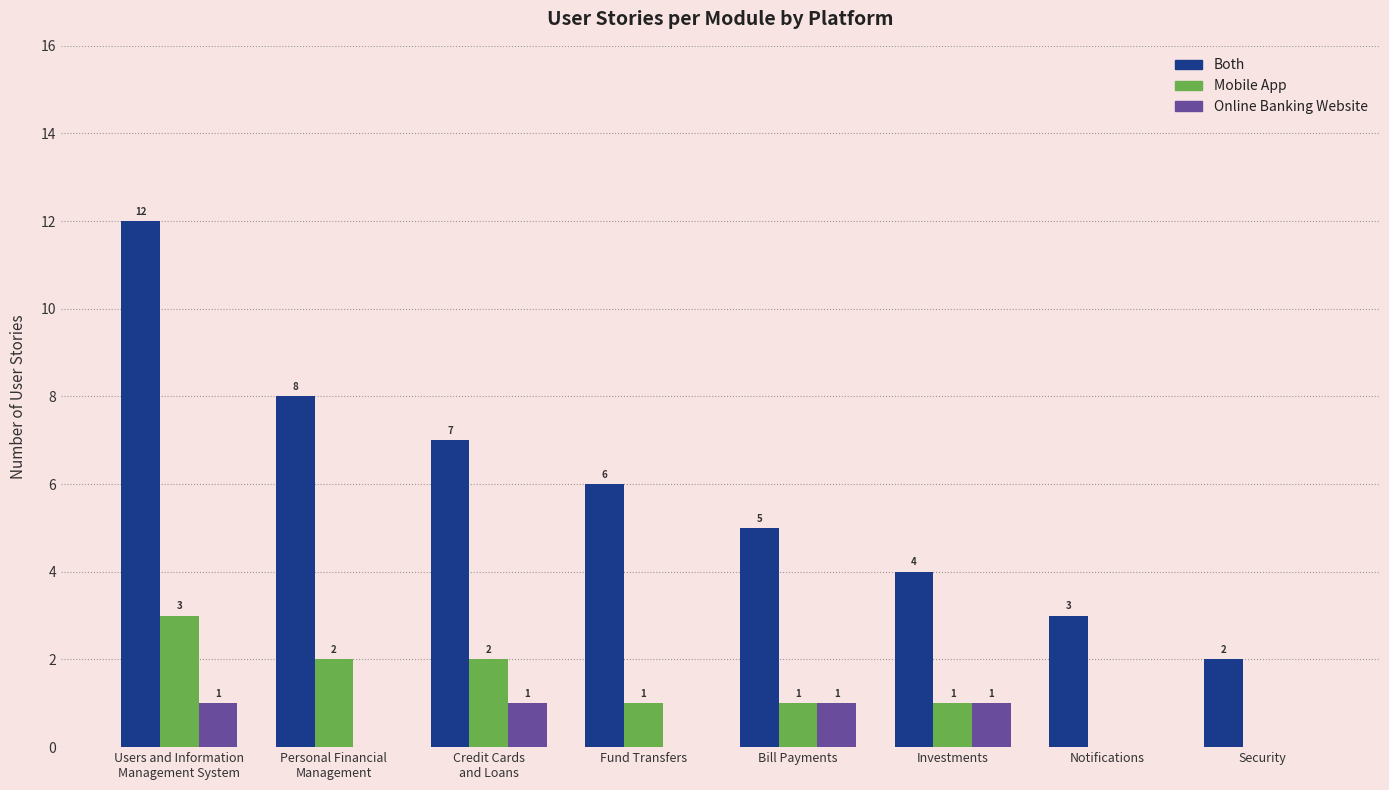

The Online Banking Website series shows 1 at Investments. True or false?

True